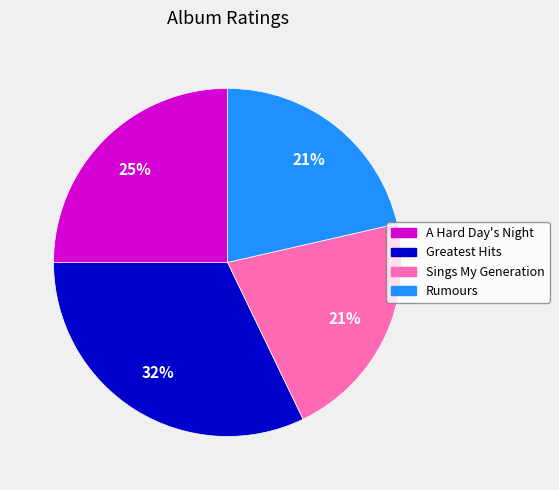

Which slice is the largest?

Greatest Hits